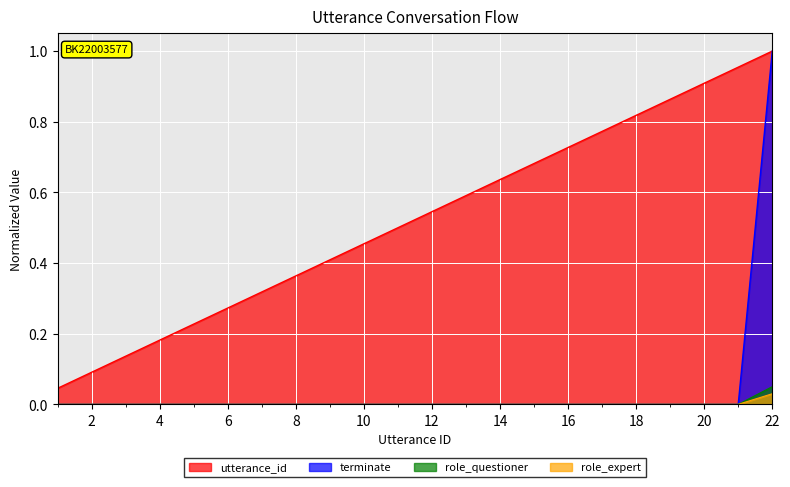

True or false: utterance_id and role_questioner cross at least once.

False